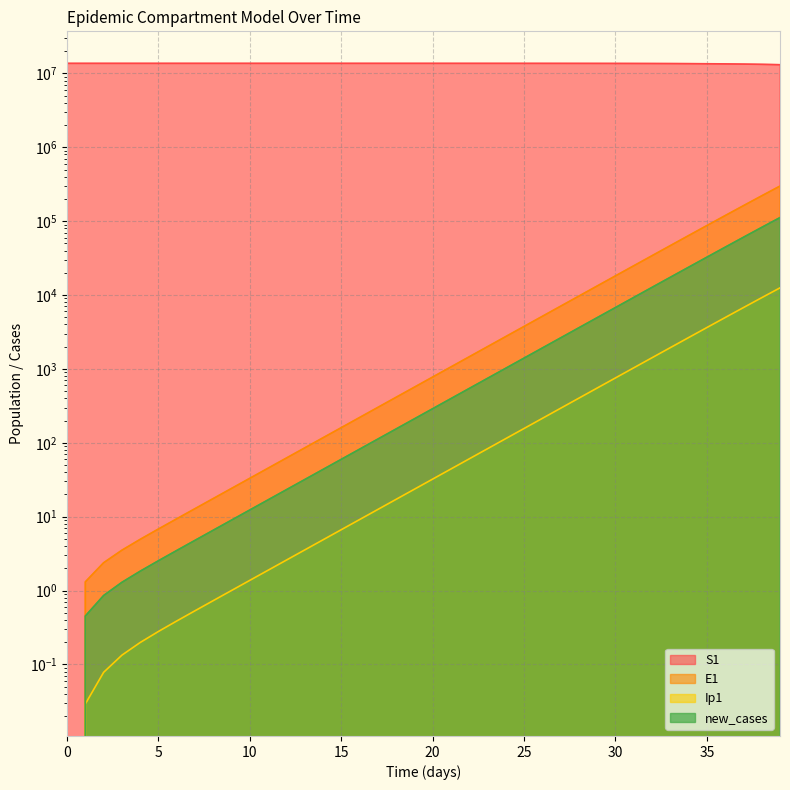

What are all the series names shown in the legend?

S1, E1, Ip1, new_cases